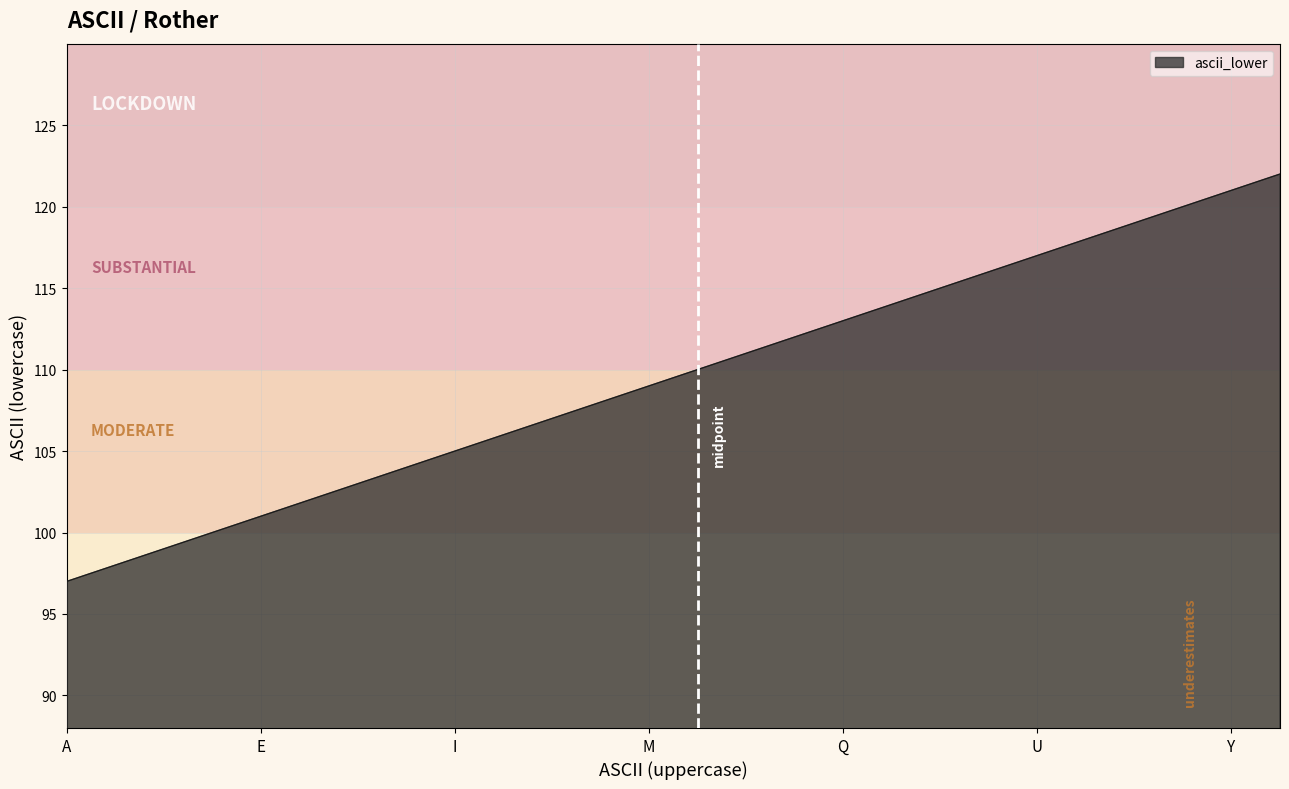

What is the difference between the maximum and minimum values?

25